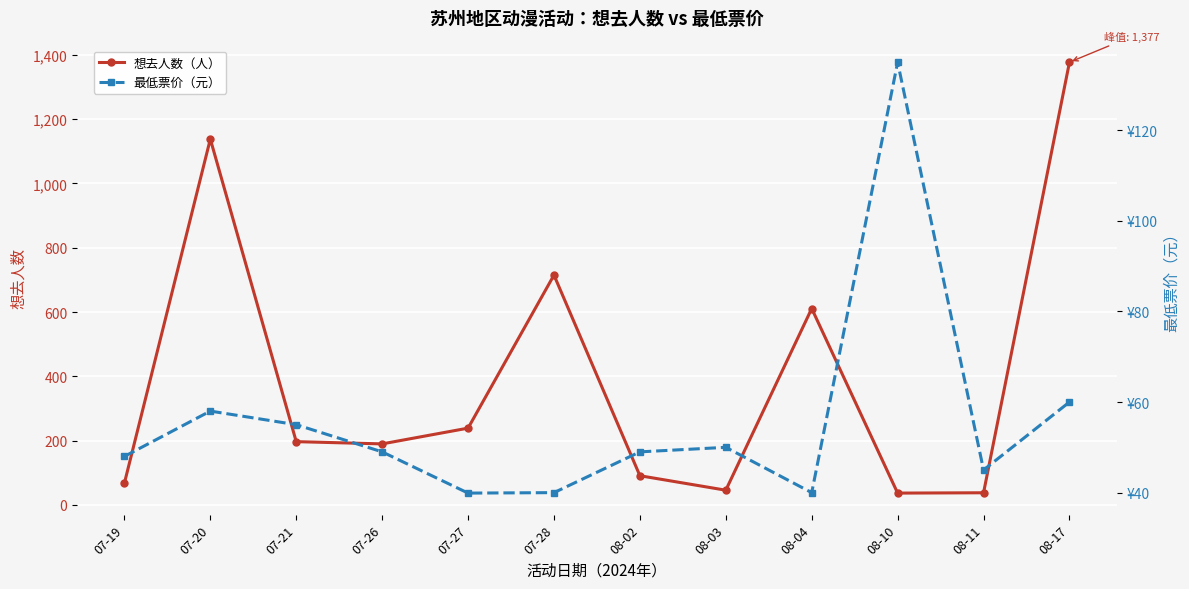

What value does the 想去人数 series have at 08-04?

611.0